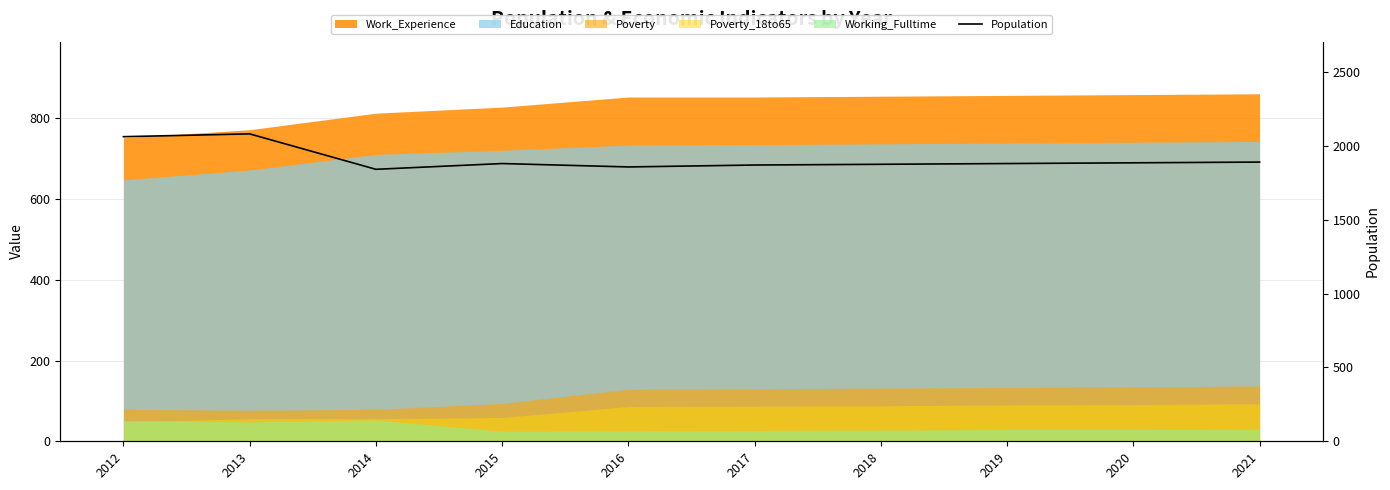

Reading right to left, what are all the values shown in this chart?

1892	1887	1882	1877	1872	1859	1882	1843	2083	2064